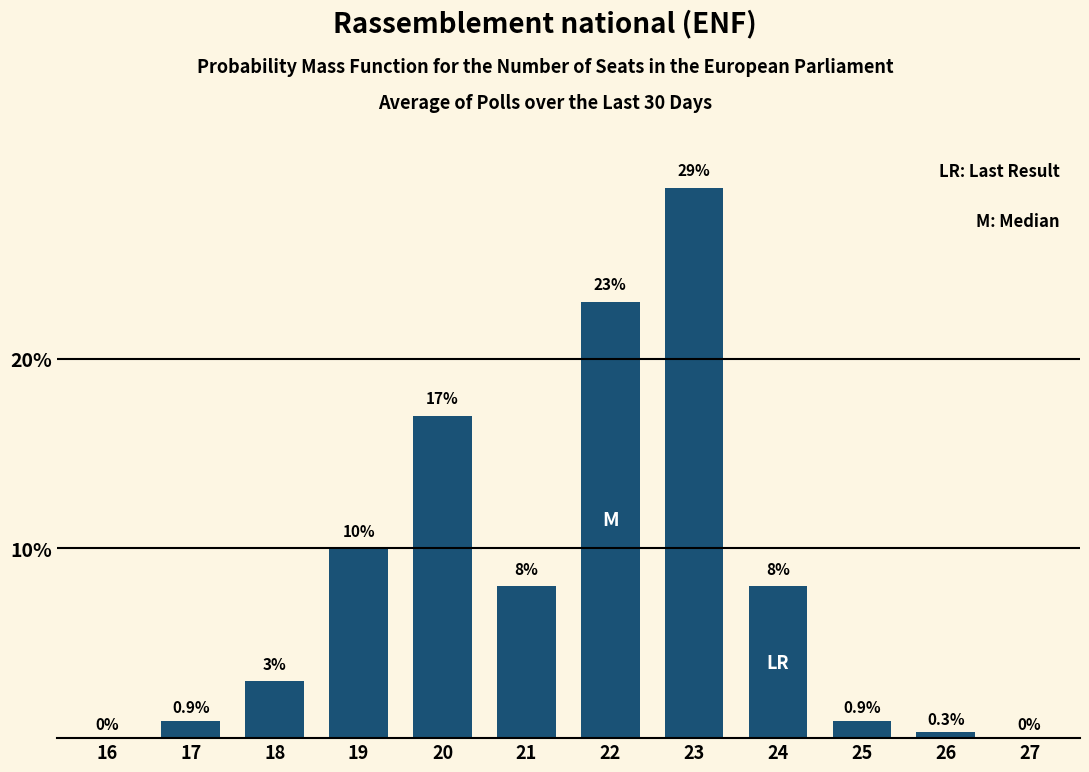

Reading right to left, transcribe all the data shown in this chart.

27=0.0	26=0.3	25=0.9	24=8.0	23=29.0	22=23.0	21=8.0	20=17.0	19=10.0	18=3.0	17=0.9	16=0.0